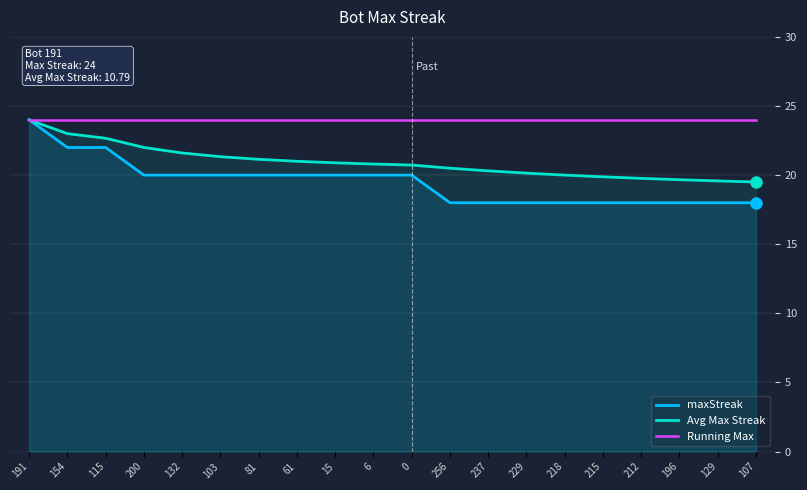

What position from the left is 132?

5